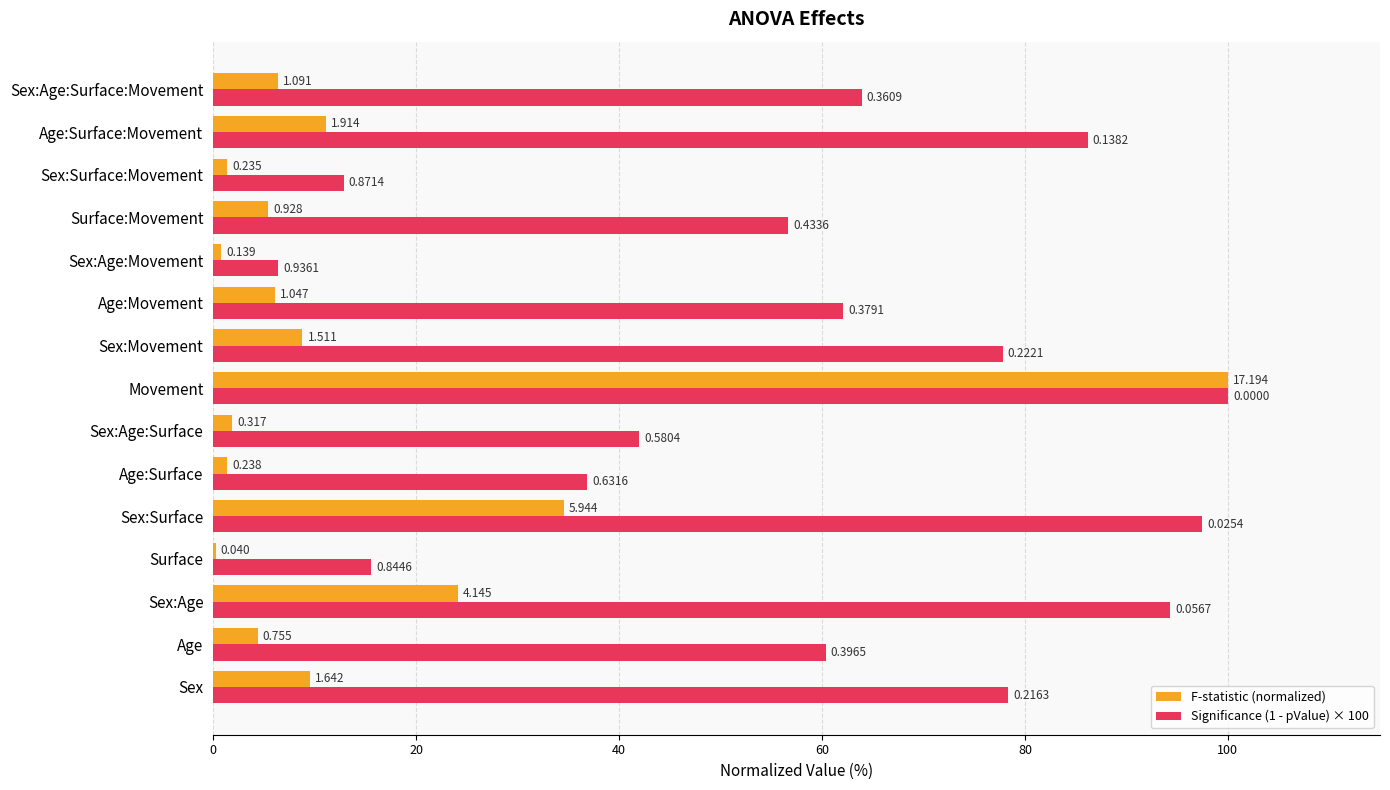

Which series has the largest total across all categories?

Significance (1 - pValue) × 100